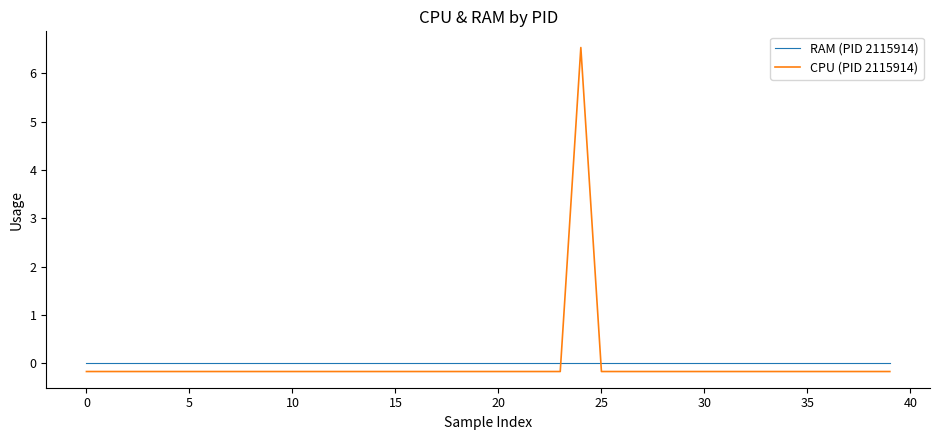

Which series has the largest range (max minus min)?

CPU (PID 2115914)